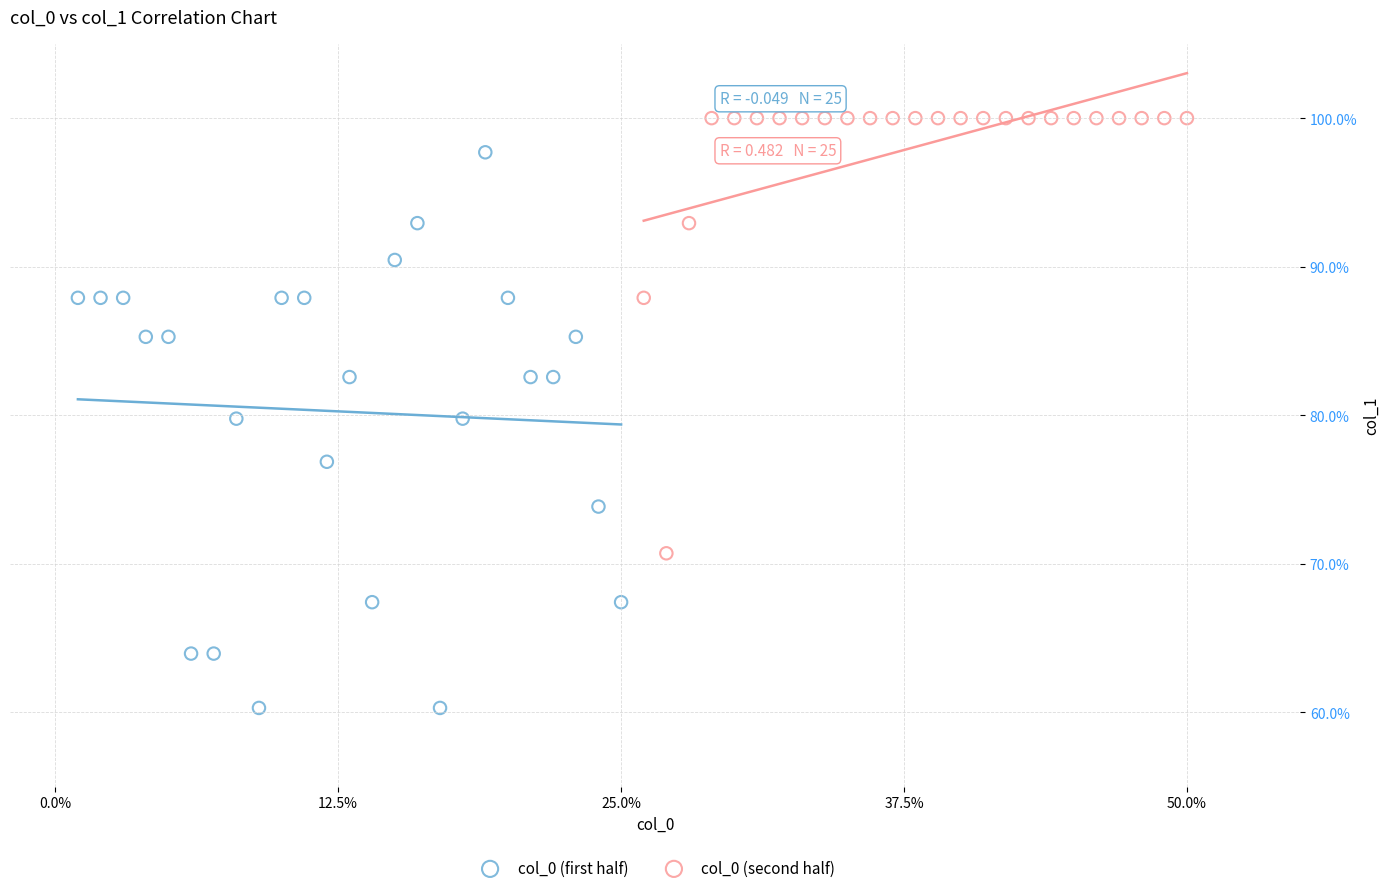

Which series contains the lowest Y value?

col_0 (first half)